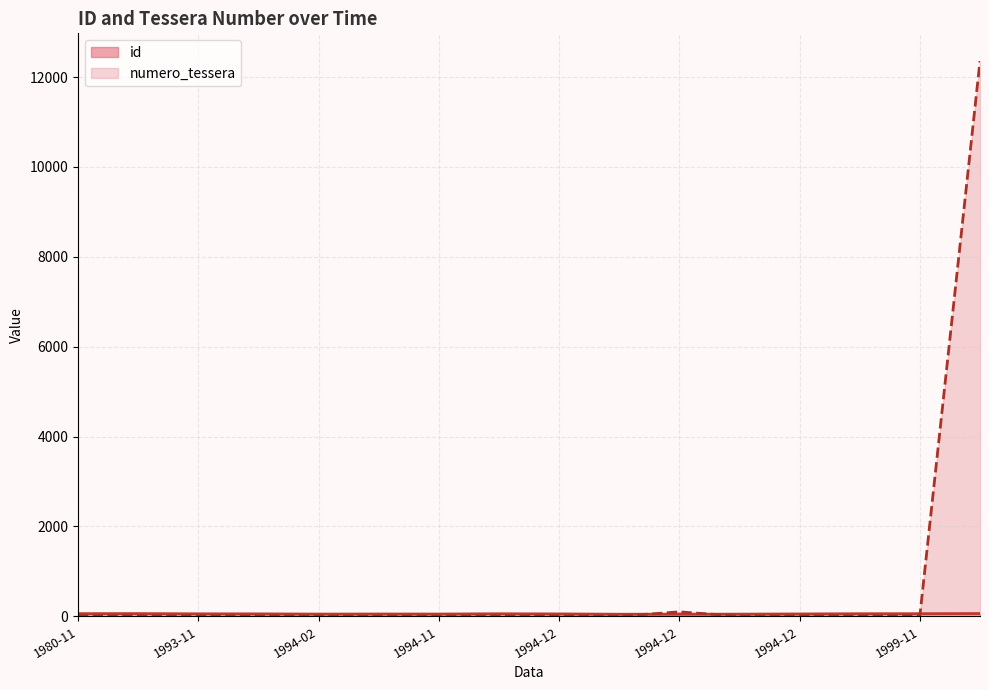

At which category does the chart reach its minimum across all series?

1993-11-11